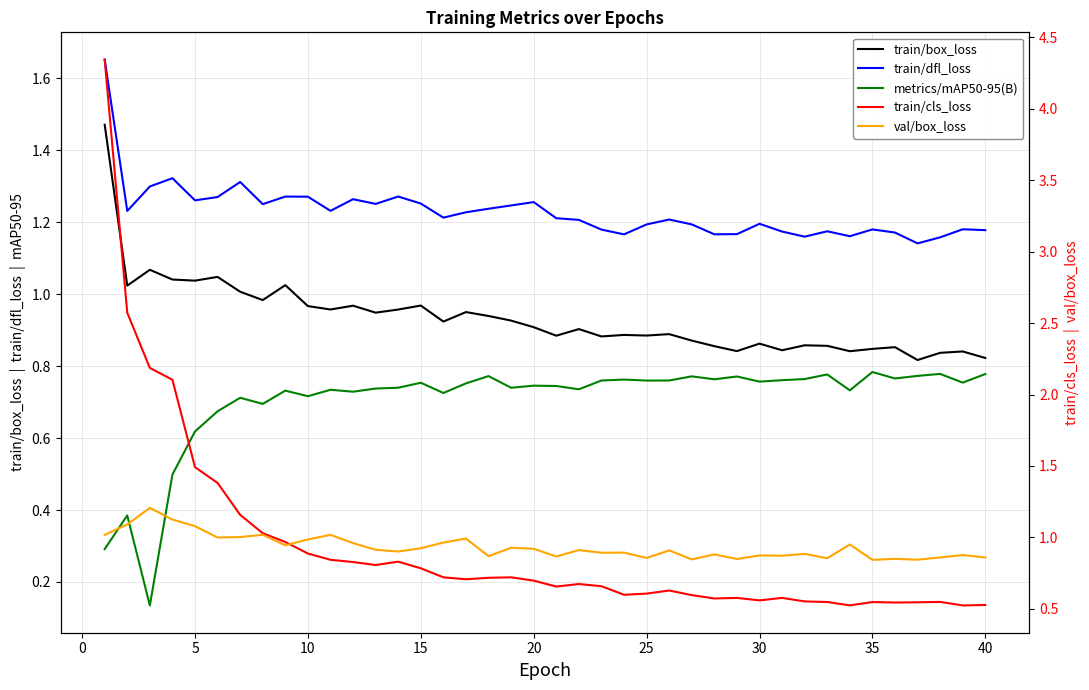

What are all the series names shown in the legend?

train/box_loss, train/dfl_loss, metrics/mAP50-95(B), train/cls_loss, val/box_loss